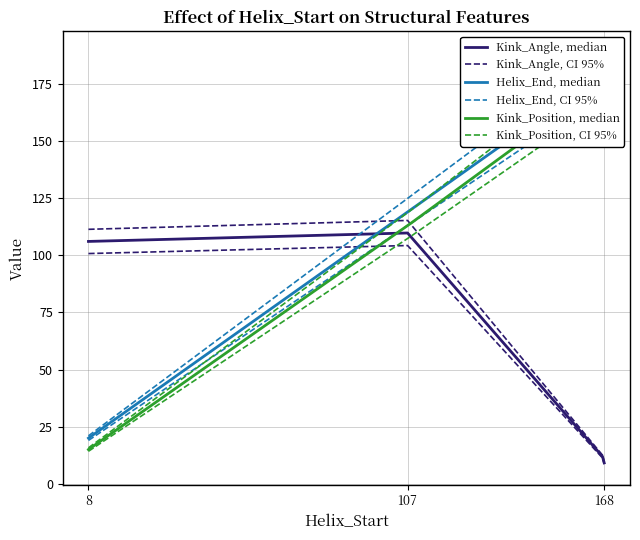

True or false: Helix_End and Kink_Position cross at least once.

False